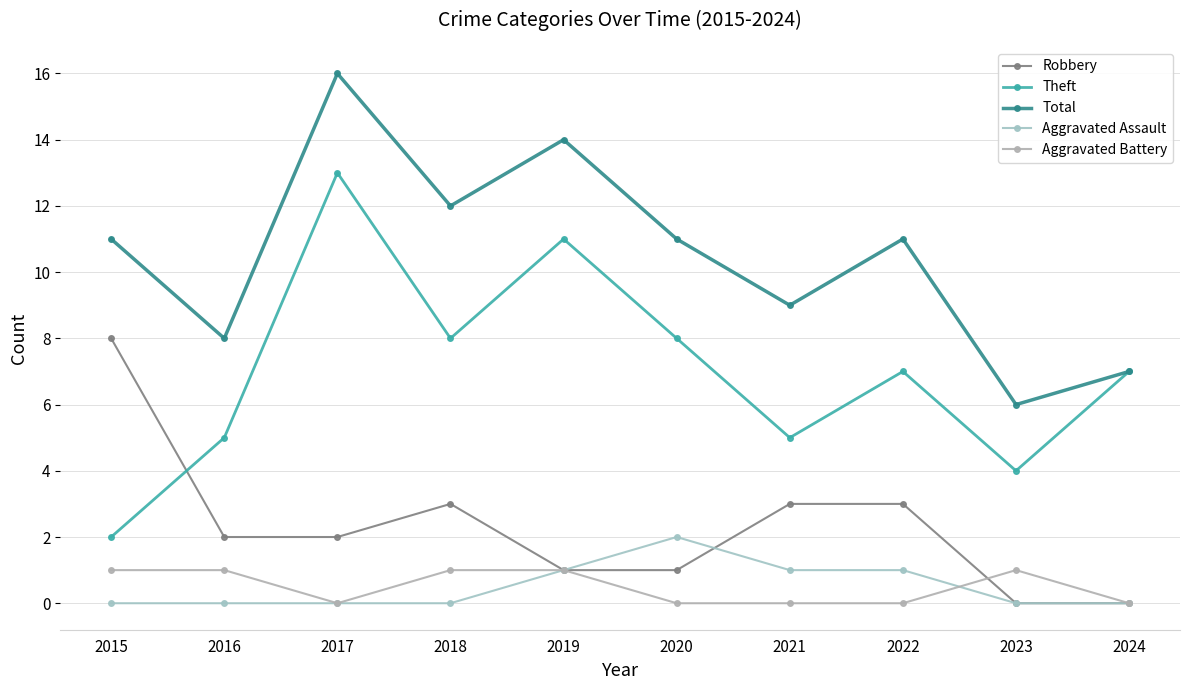

List the series in order of their peak value, lowest first.

Aggravated Battery, Aggravated Assault, Robbery, Theft, Total